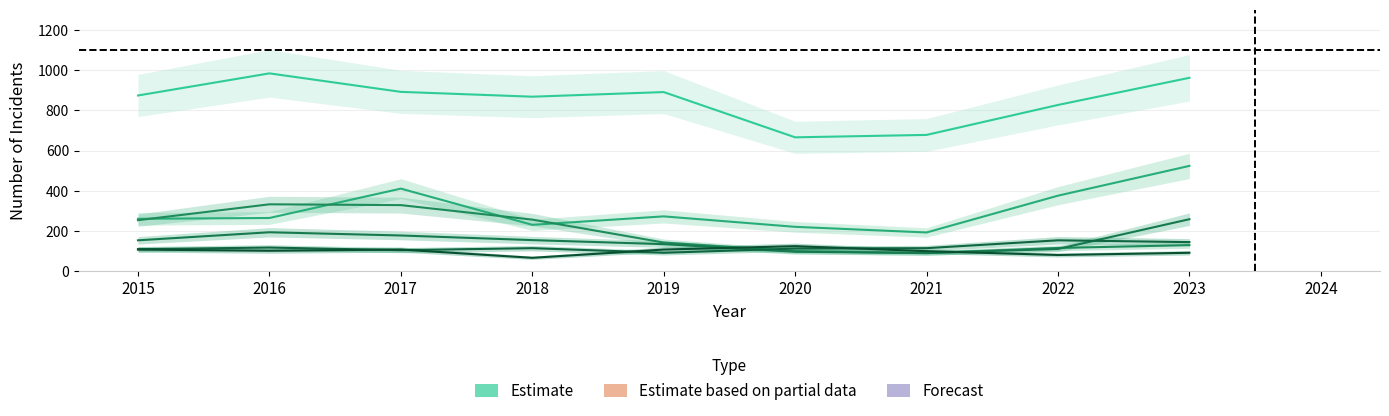

True or false: Aggravated Assault and Motor Vehicle Theft intersect in this chart.

False